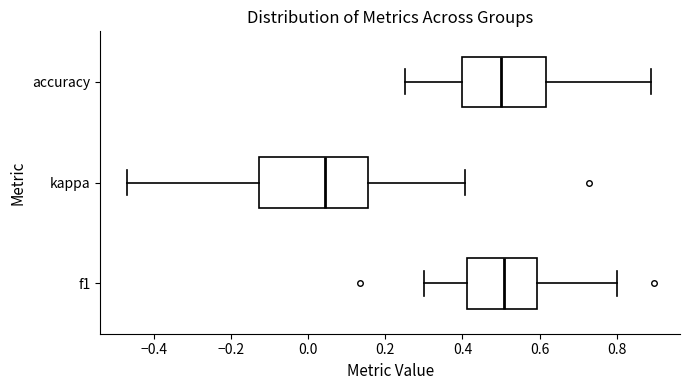

Reading bottom to top, transcribe this box plot: for each box, give where its median line is, the range the box spans, and where its two whiskers end, as read against the x-axis. The values are not printed on the chart, so give them approximately, as read against the axis.

f1: median 0.50, box 0.42 to 0.60, whiskers 0.30 to 0.80
kappa: median 0.04, box -0.12 to 0.16, whiskers -0.48 to 0.40
accuracy: median 0.50, box 0.40 to 0.62, whiskers 0.26 to 0.88